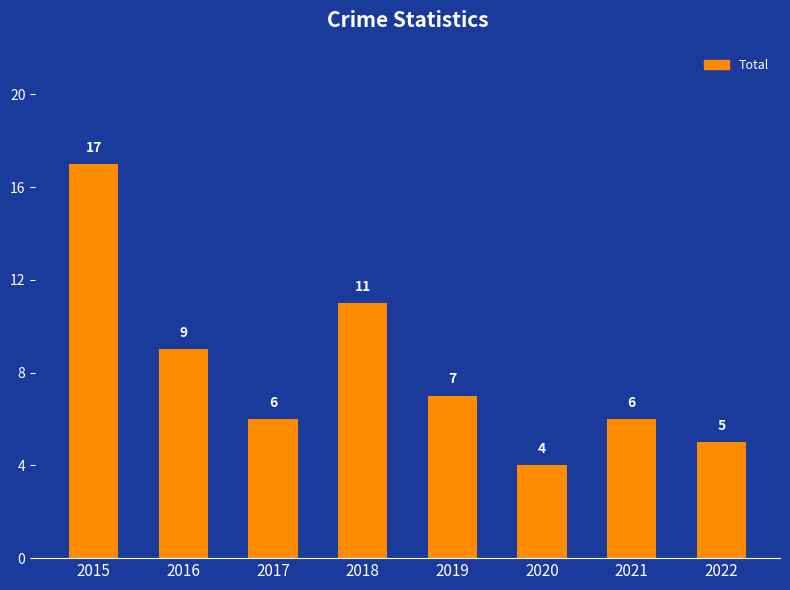

Reading left to right, what are all the values shown in this chart?

2015=17	2016=9	2017=6	2018=11	2019=7	2020=4	2021=6	2022=5